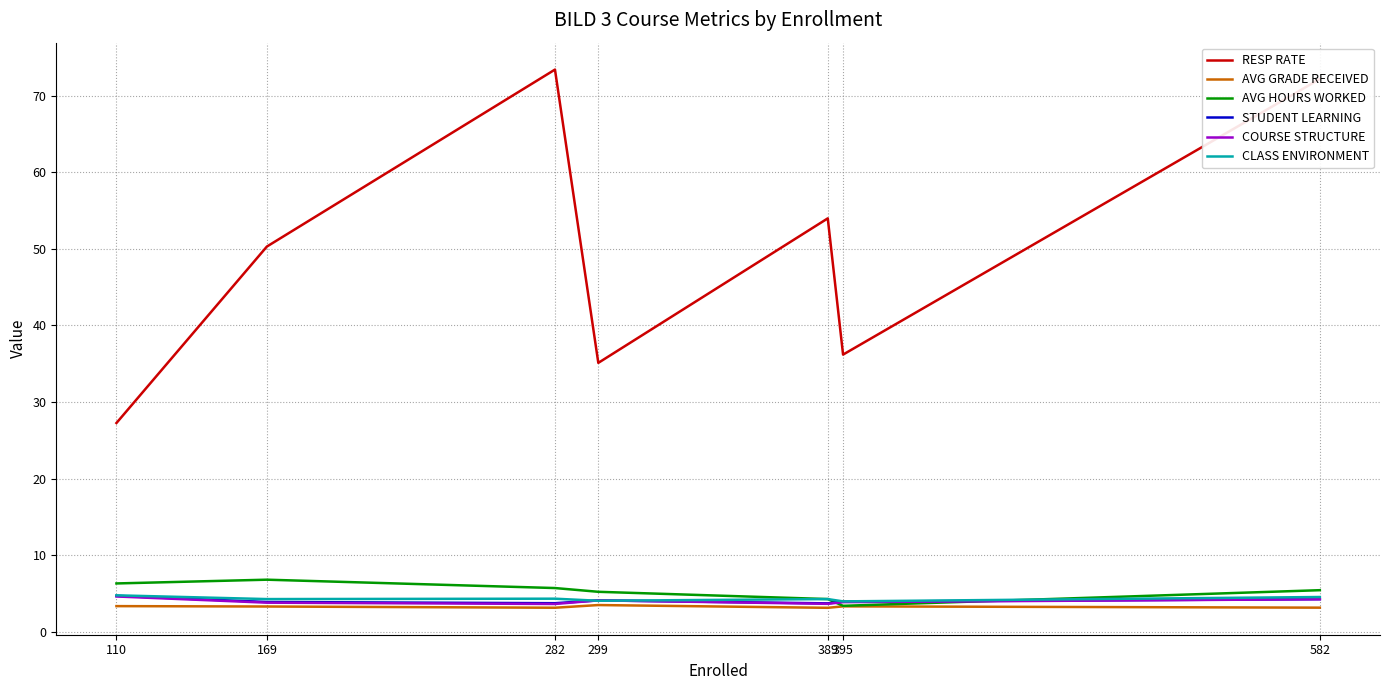

True or false: RESP RATE and COURSE STRUCTURE intersect in this chart.

False